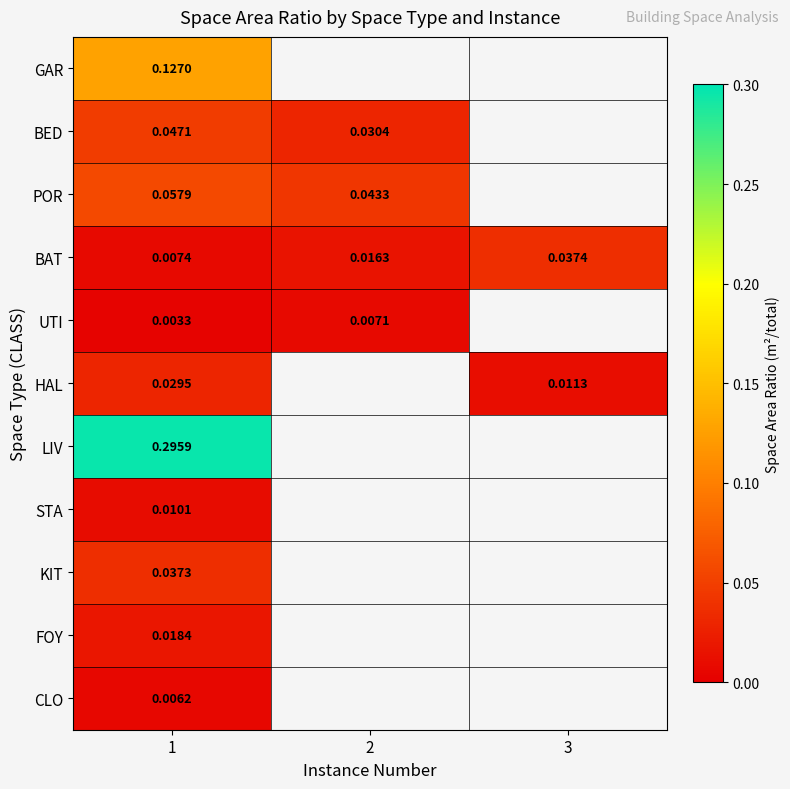

Is it true that BED equals 0.0 at 1?

True